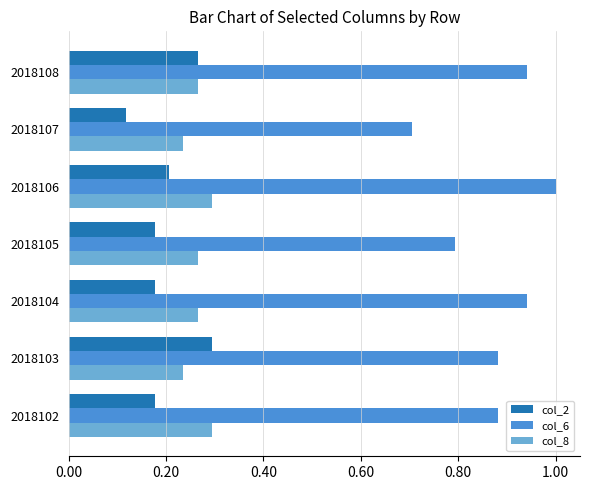

Which series has the largest range (max minus min)?

col_6